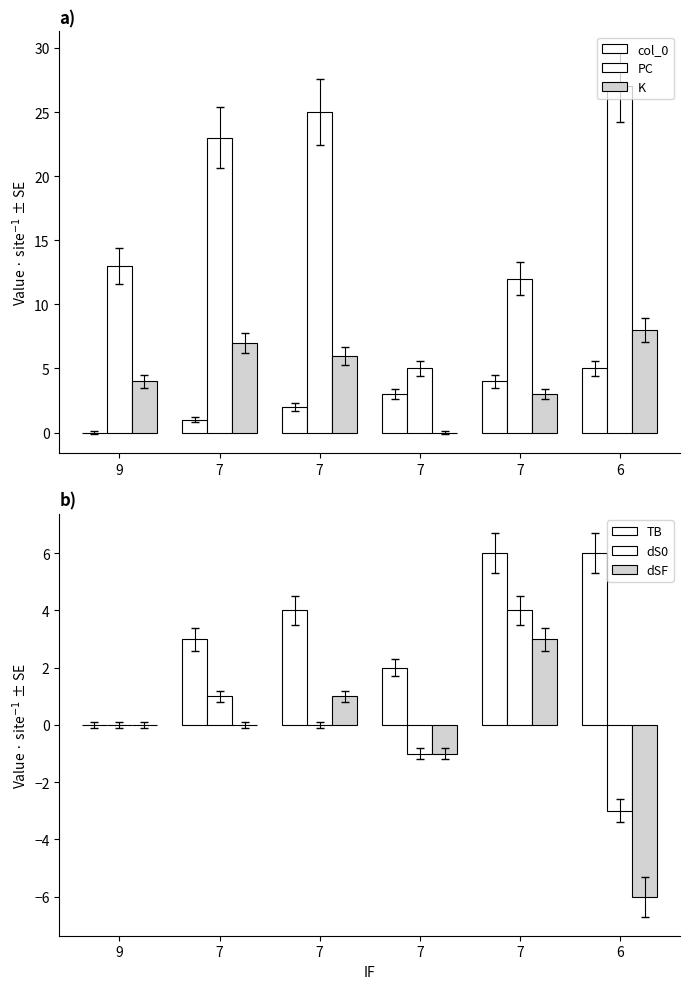

True or false: PC has a value of 13 at 9.

True